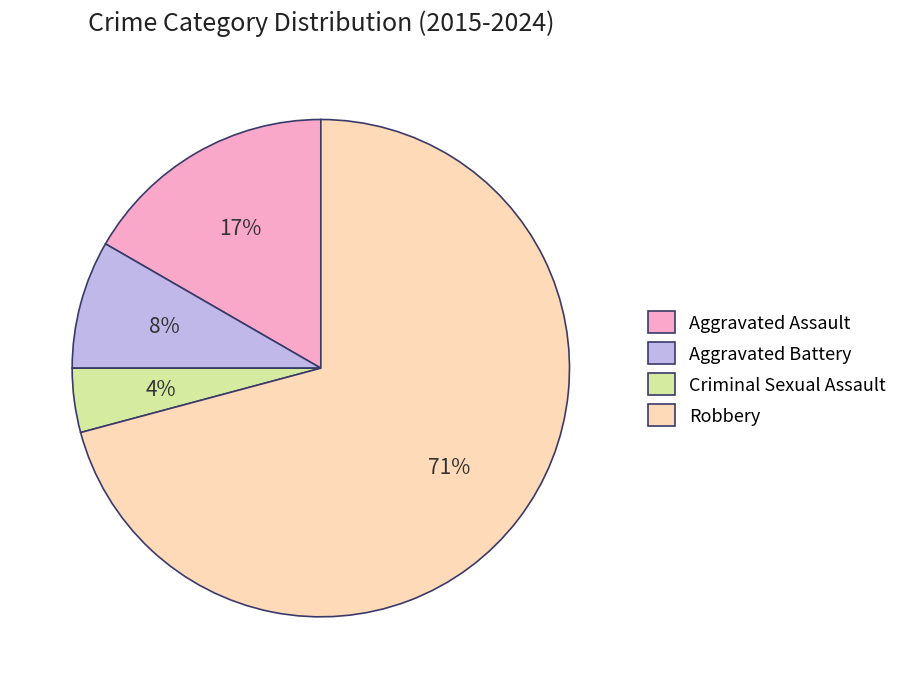

What percentage is the Criminal Sexual Assault slice, to the nearest percent?

4%